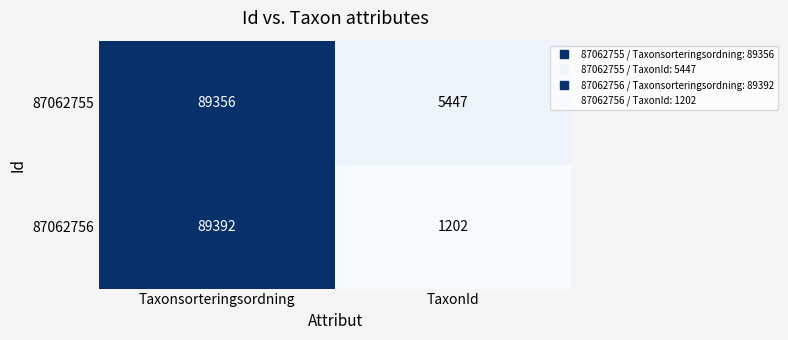

At TaxonId, list the series in order from smallest to largest.

87062756, 87062755